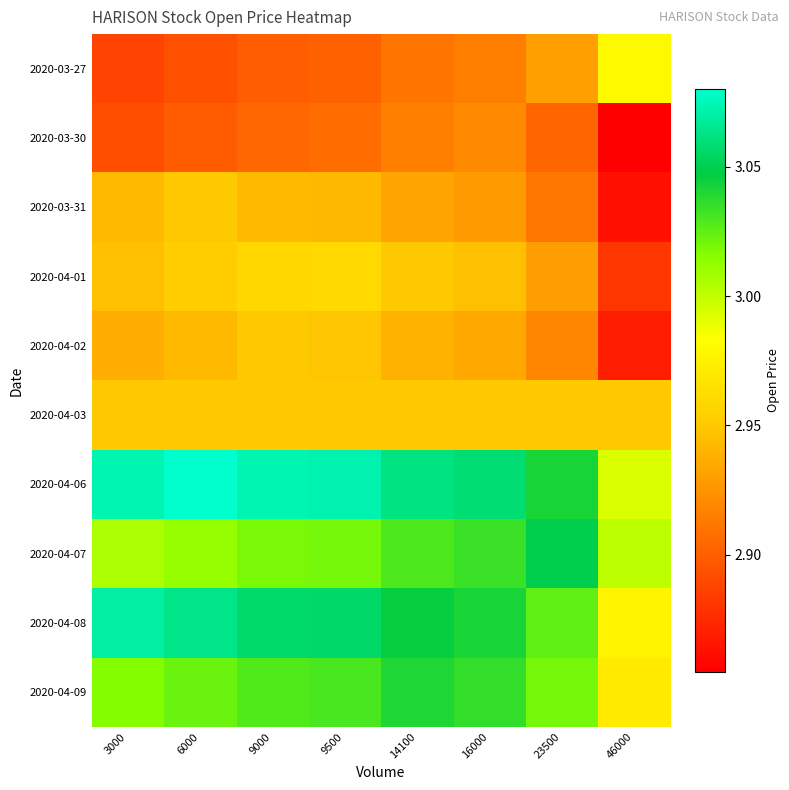

What is the difference between the highest and lowest values at 23500?

0.1